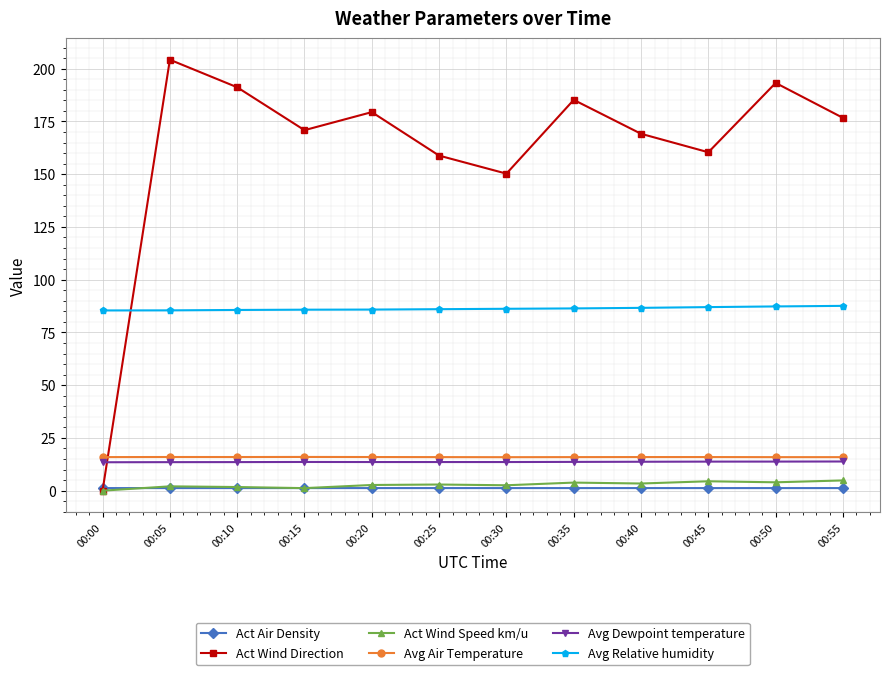

List the series in order of their peak value, lowest first.

Act Air Density, Act Wind Speed km/u, Avg Dewpoint temperature, Avg Air Temperature, Avg Relative humidity, Act Wind Direction